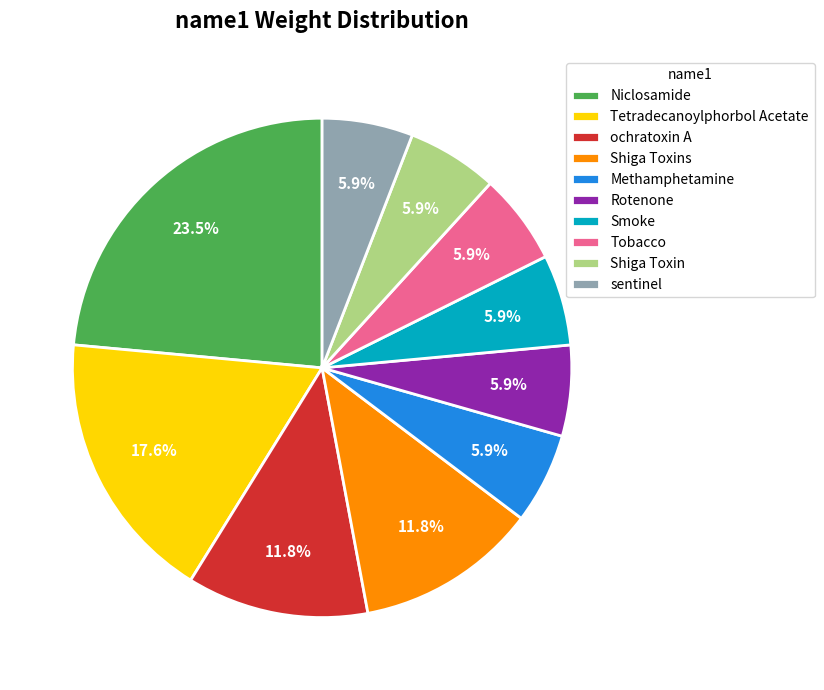

Approximately how many times larger is the value at Smoke compared to Rotenone?

1.0